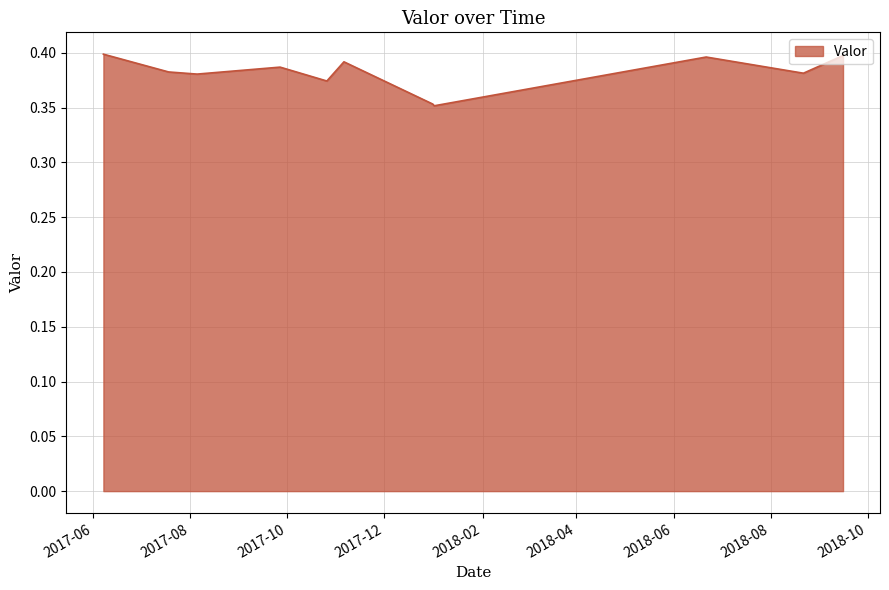

Where is the first local maximum?

2017-09-26 15:55:00